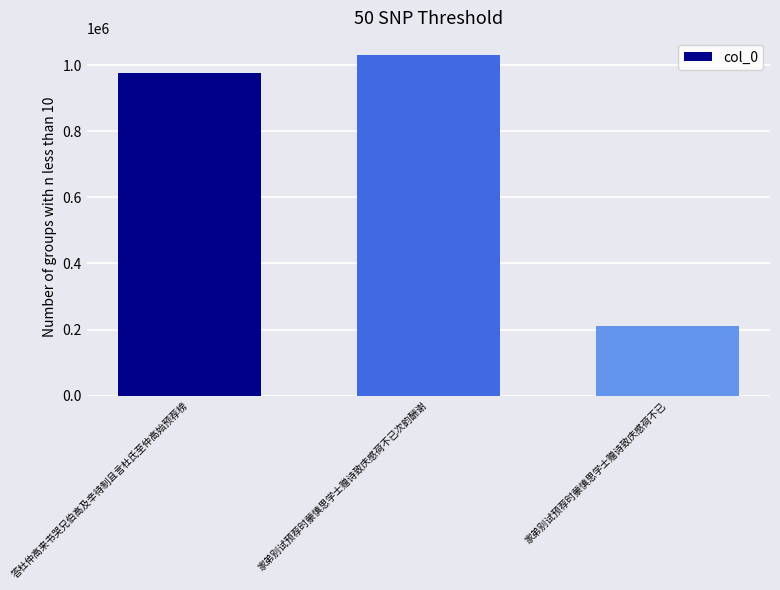

At which label is the value closest to 620973?

答杜仲高来书哭兄伯高及辛待制且言杜氏至仲高始预荐榜